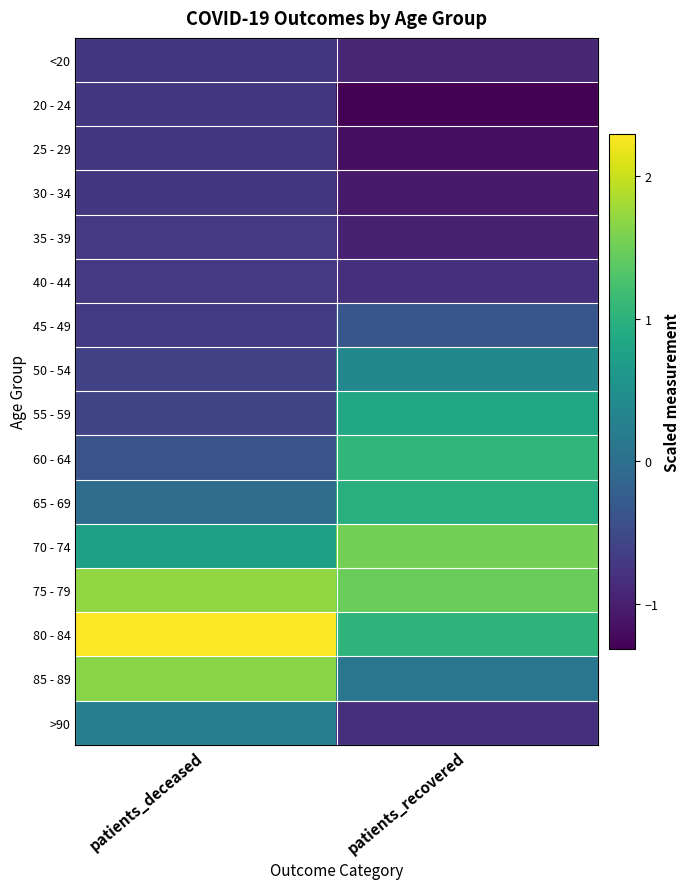

Reading left to right, transcribe all the data shown in this chart.

<20: patients_deceased=-0.7	patients_recovered=-0.9
20 - 24: patients_deceased=-0.7	patients_recovered=-1.3
25 - 29: patients_deceased=-0.7	patients_recovered=-1.2
30 - 34: patients_deceased=-0.7	patients_recovered=-1.1
35 - 39: patients_deceased=-0.7	patients_recovered=-1.0
40 - 44: patients_deceased=-0.7	patients_recovered=-0.8
45 - 49: patients_deceased=-0.7	patients_recovered=-0.3
50 - 54: patients_deceased=-0.6	patients_recovered=0.4
55 - 59: patients_deceased=-0.6	patients_recovered=0.8
60 - 64: patients_deceased=-0.4	patients_recovered=1.1
65 - 69: patients_deceased=-0.0	patients_recovered=1.0
70 - 74: patients_deceased=0.7	patients_recovered=1.5
75 - 79: patients_deceased=1.7	patients_recovered=1.5
80 - 84: patients_deceased=2.3	patients_recovered=1.0
85 - 89: patients_deceased=1.7	patients_recovered=0.1
>90: patients_deceased=0.2	patients_recovered=-0.8